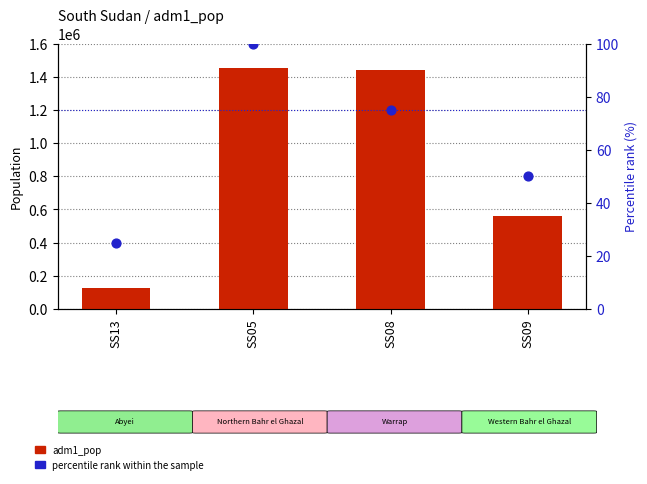

Which series reaches the maximum Y coordinate?

adm1_pop